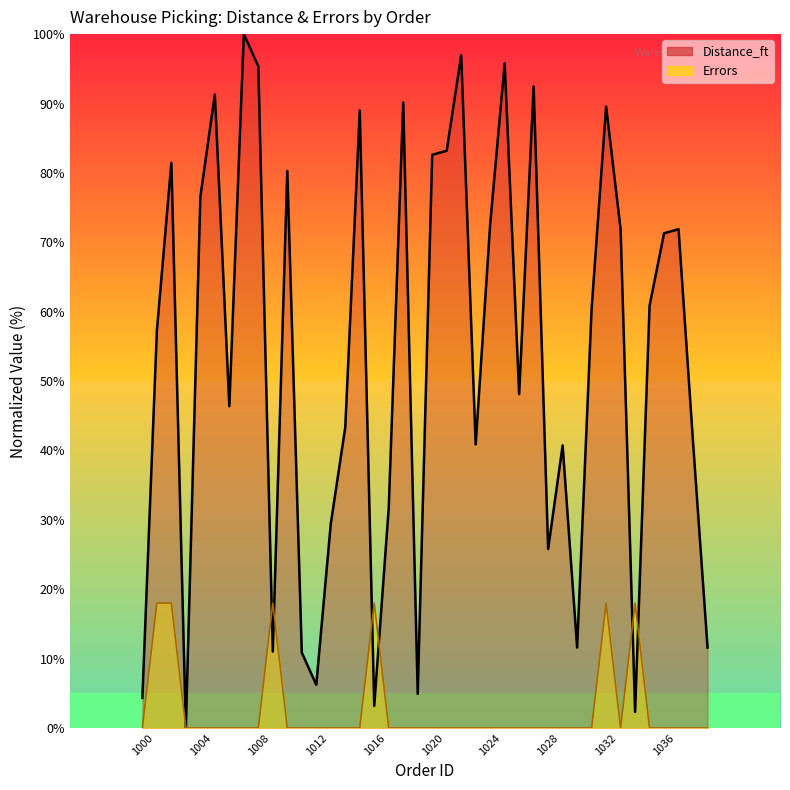

Reading left to right, what are all the values shown in this chart?

Distance_ft: 4.3	57.2	81.4	0.0	76.5	91.3	46.4	100.0	95.4	11.0	80.3	10.9	6.2	29.4	43.3	89.0	3.2	31.7	90.1	4.9	82.6	83.2	97.0	40.9	72.6	95.8	48.1	92.5	25.8	40.7	11.6	60.4	89.6	71.9	2.3	60.9	71.3	71.9	41.2	11.6
Errors_scaled: 0.0	18.0	18.0	0.0	0.0	0.0	0.0	0.0	0.0	18.0	0.0	0.0	0.0	0.0	0.0	0.0	18.0	0.0	0.0	0.0	0.0	0.0	0.0	0.0	0.0	0.0	0.0	0.0	0.0	0.0	0.0	0.0	18.0	0.0	18.0	0.0	0.0	0.0	0.0	0.0